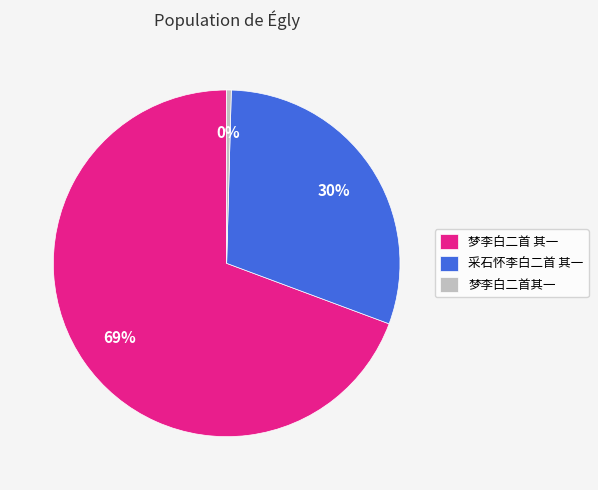

What is the smallest slice in the pie chart?

梦李白二首其一